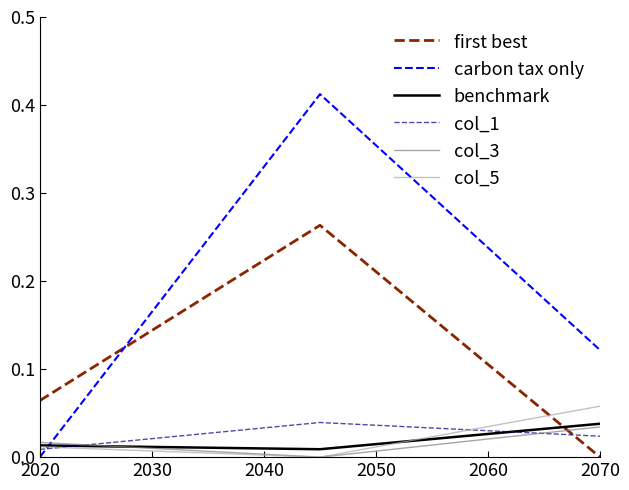

Does the chart have visible grid lines?

No